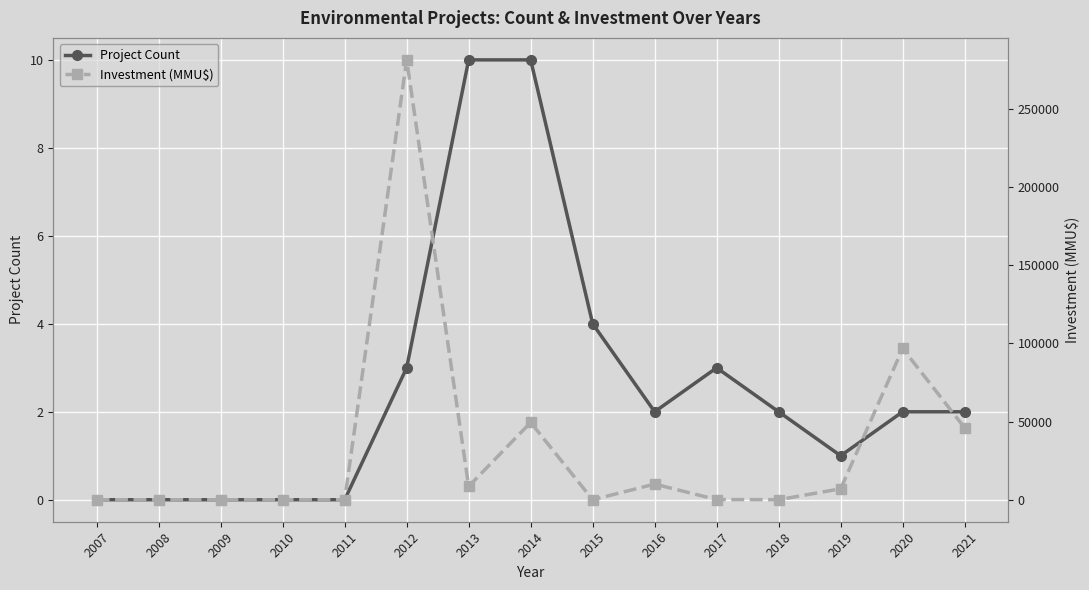

How many data points in Project Count are above 2?

5